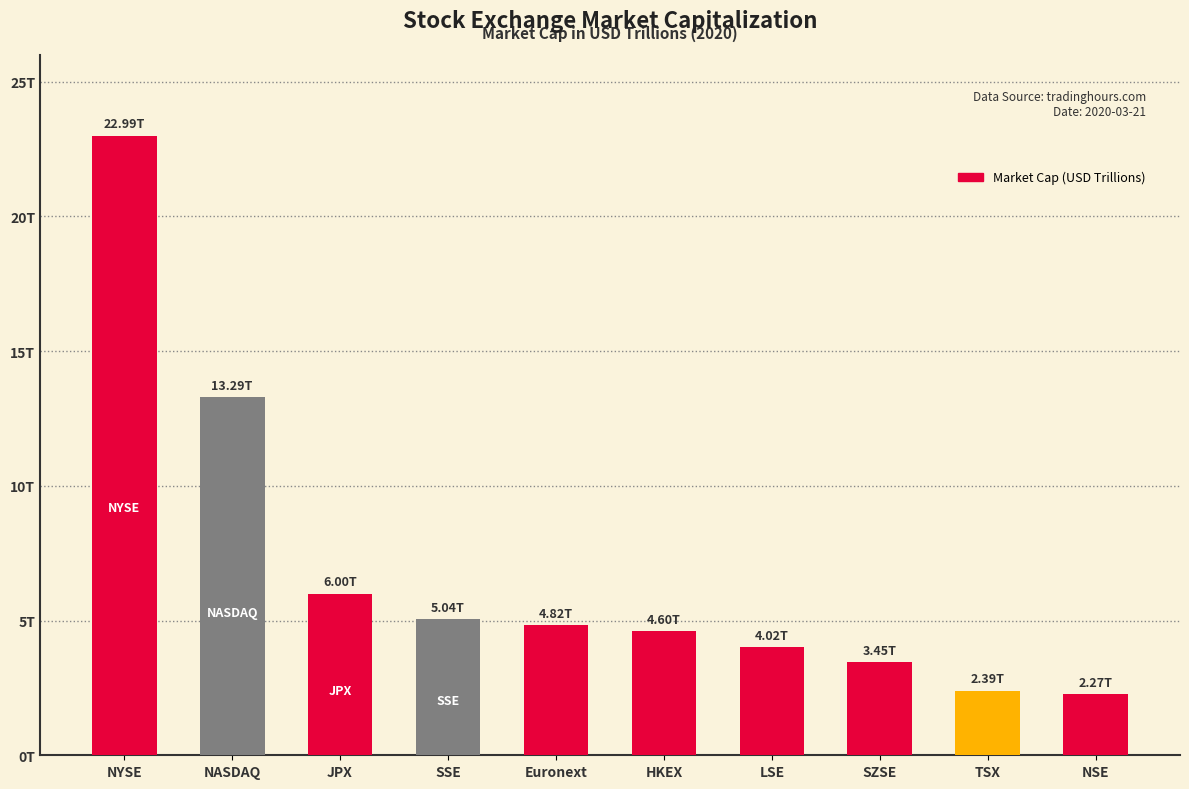

List the labels in order of value, largest first.

NYSE, NASDAQ, JPX, SSE, Euronext, HKEX, LSE, SZSE, TSX, NSE